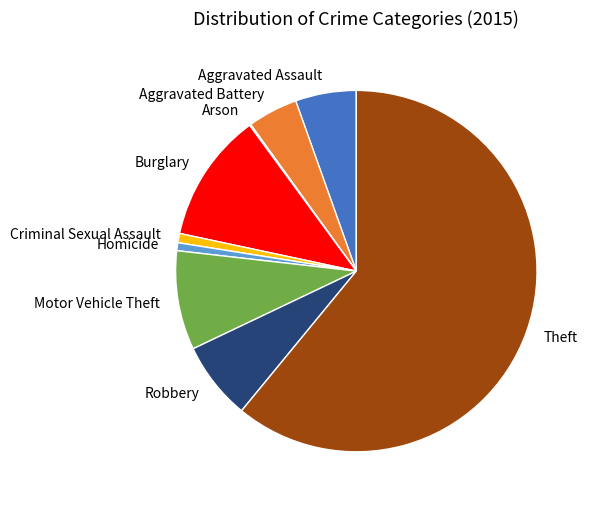

Which slice is the largest?

Theft